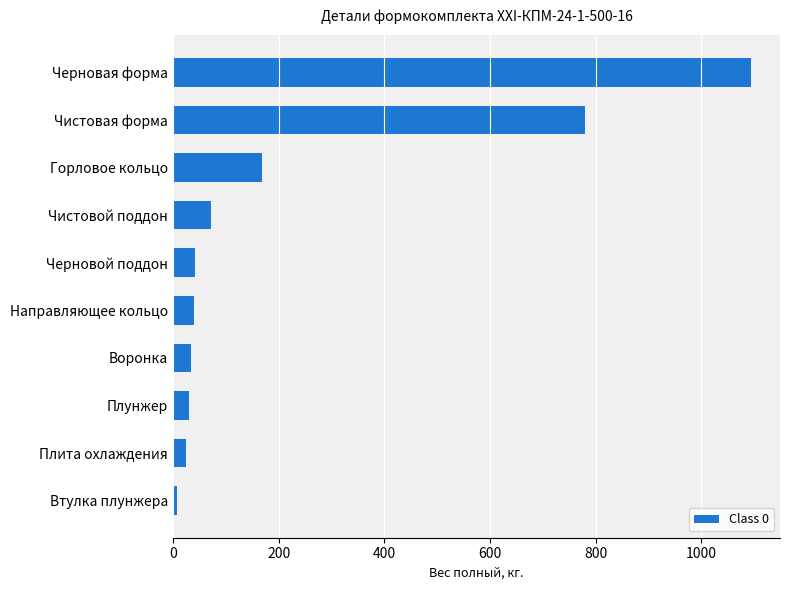

Does the chart contain any negative values?

No